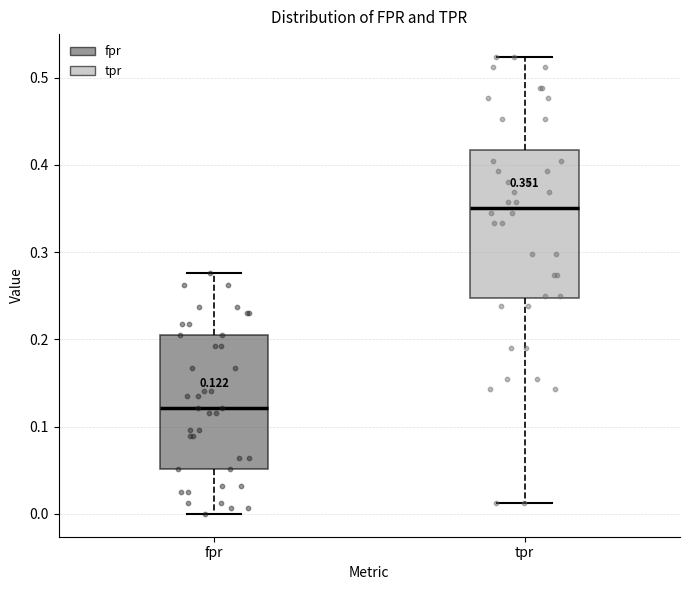

Which box is the tallest, from its lower edge to its upper edge?

tpr